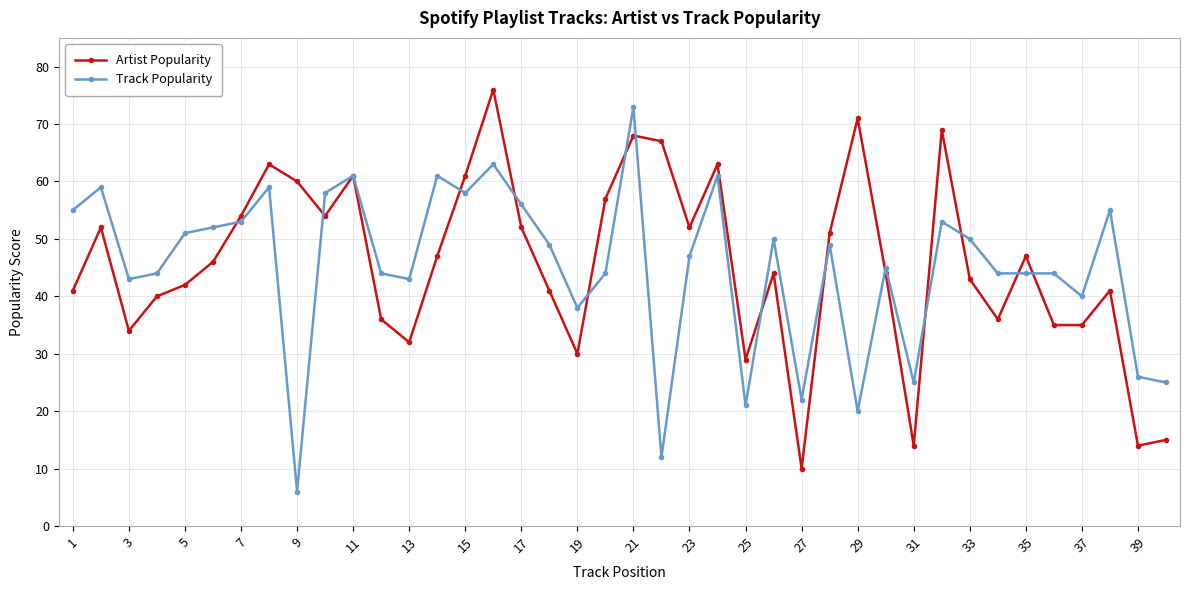

True or false: Artist Popularity has more than 1 interior local peaks.

True